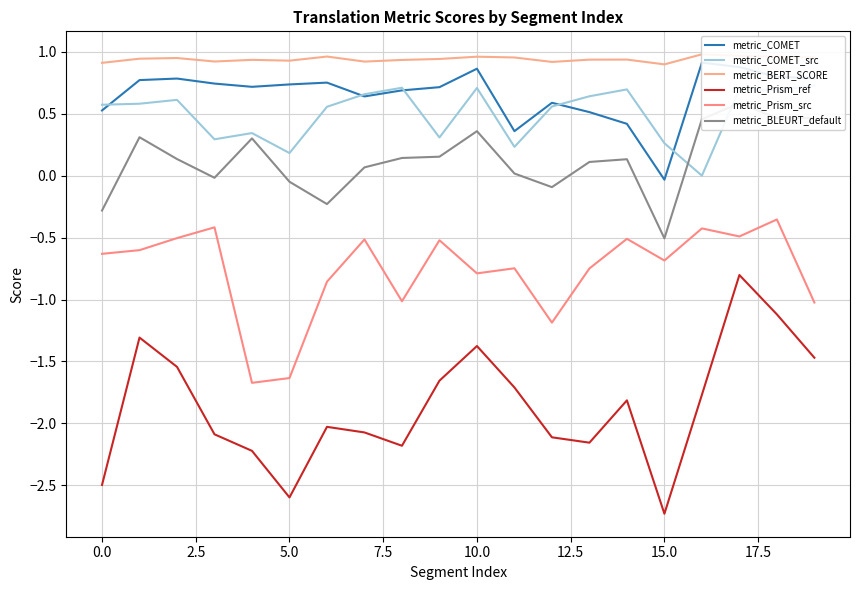

At how many categories does at least one series exceed -2?

20